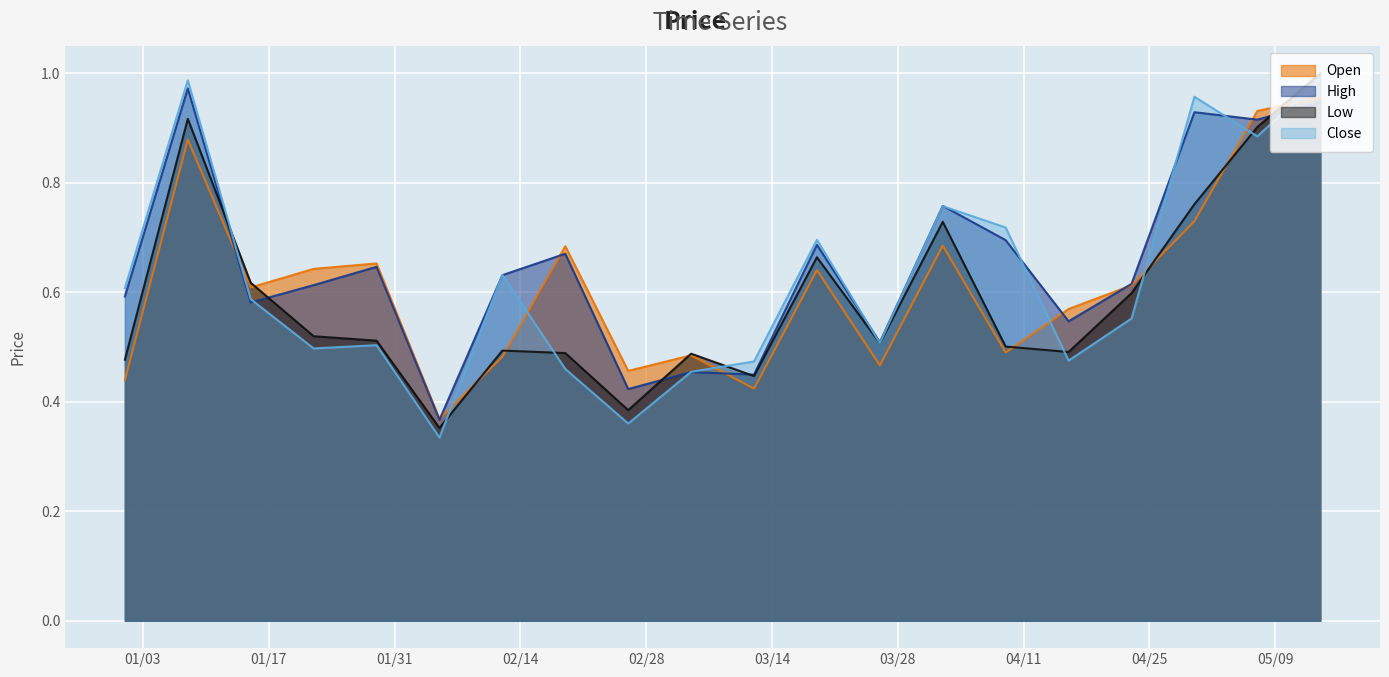

What value does the Low series have at 2023-01-01?

0.5